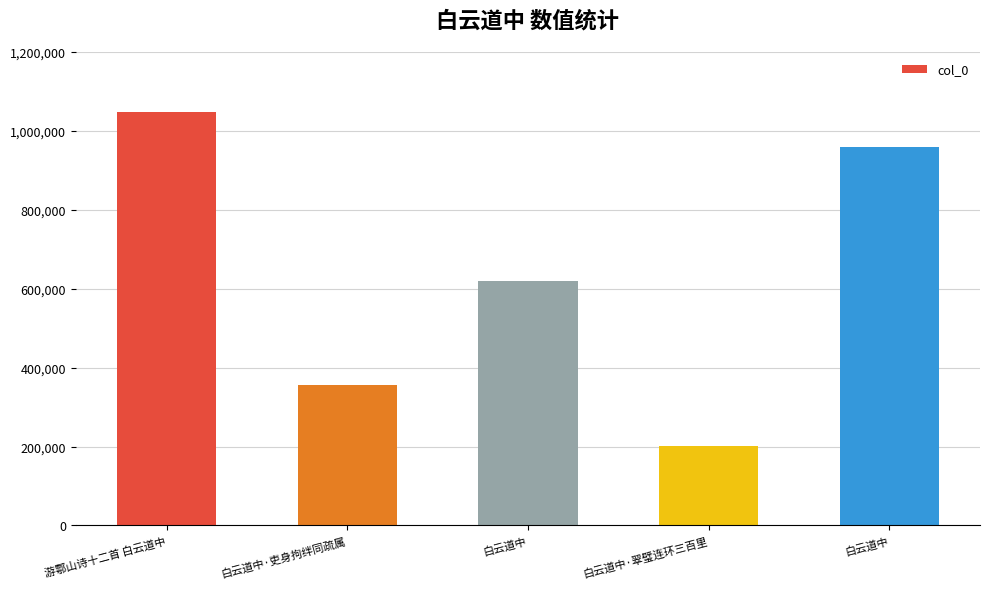

How many values are below 619986?

2